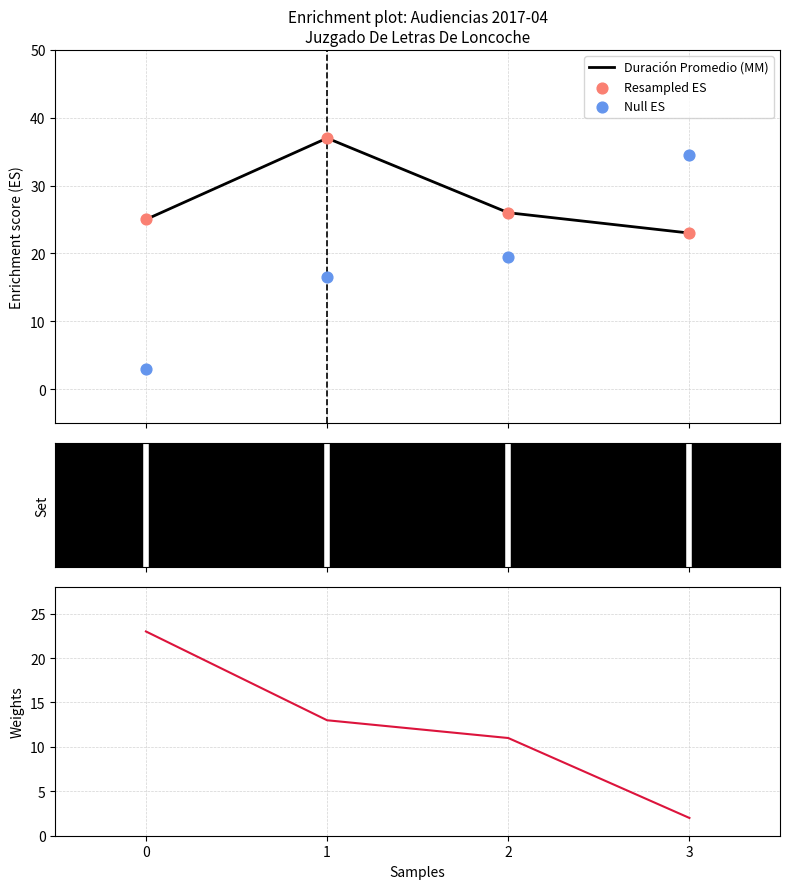

Which series has the largest total across all categories?

Duración Promedio en Minutos (MM)